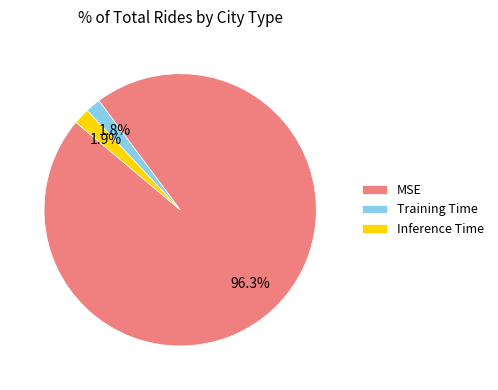

Which slice is the largest?

MSE